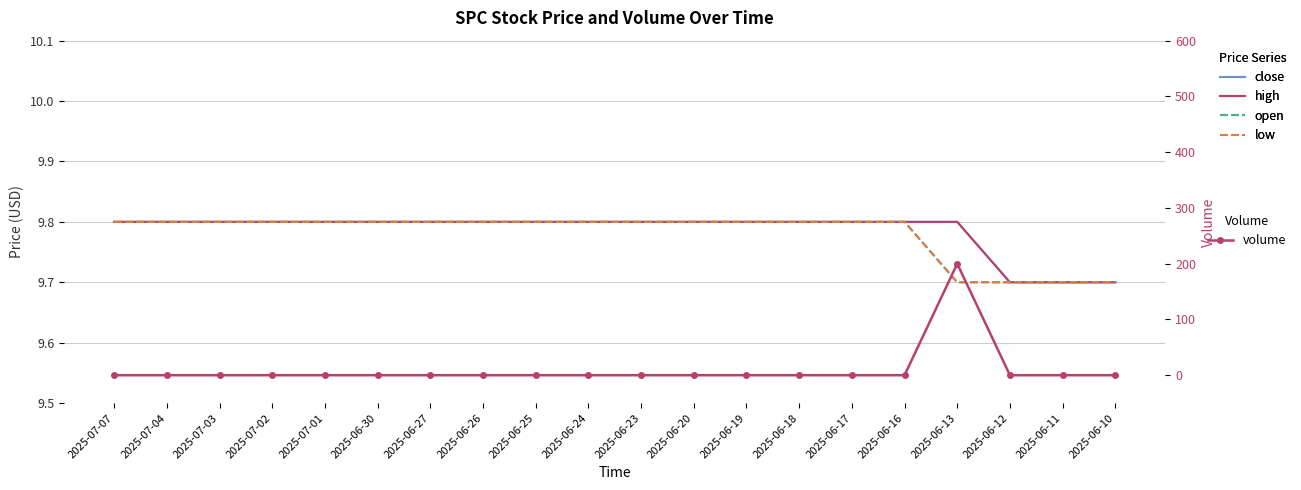

Rank the series by their maximum value, from highest to lowest.

volume, close, high, open, low